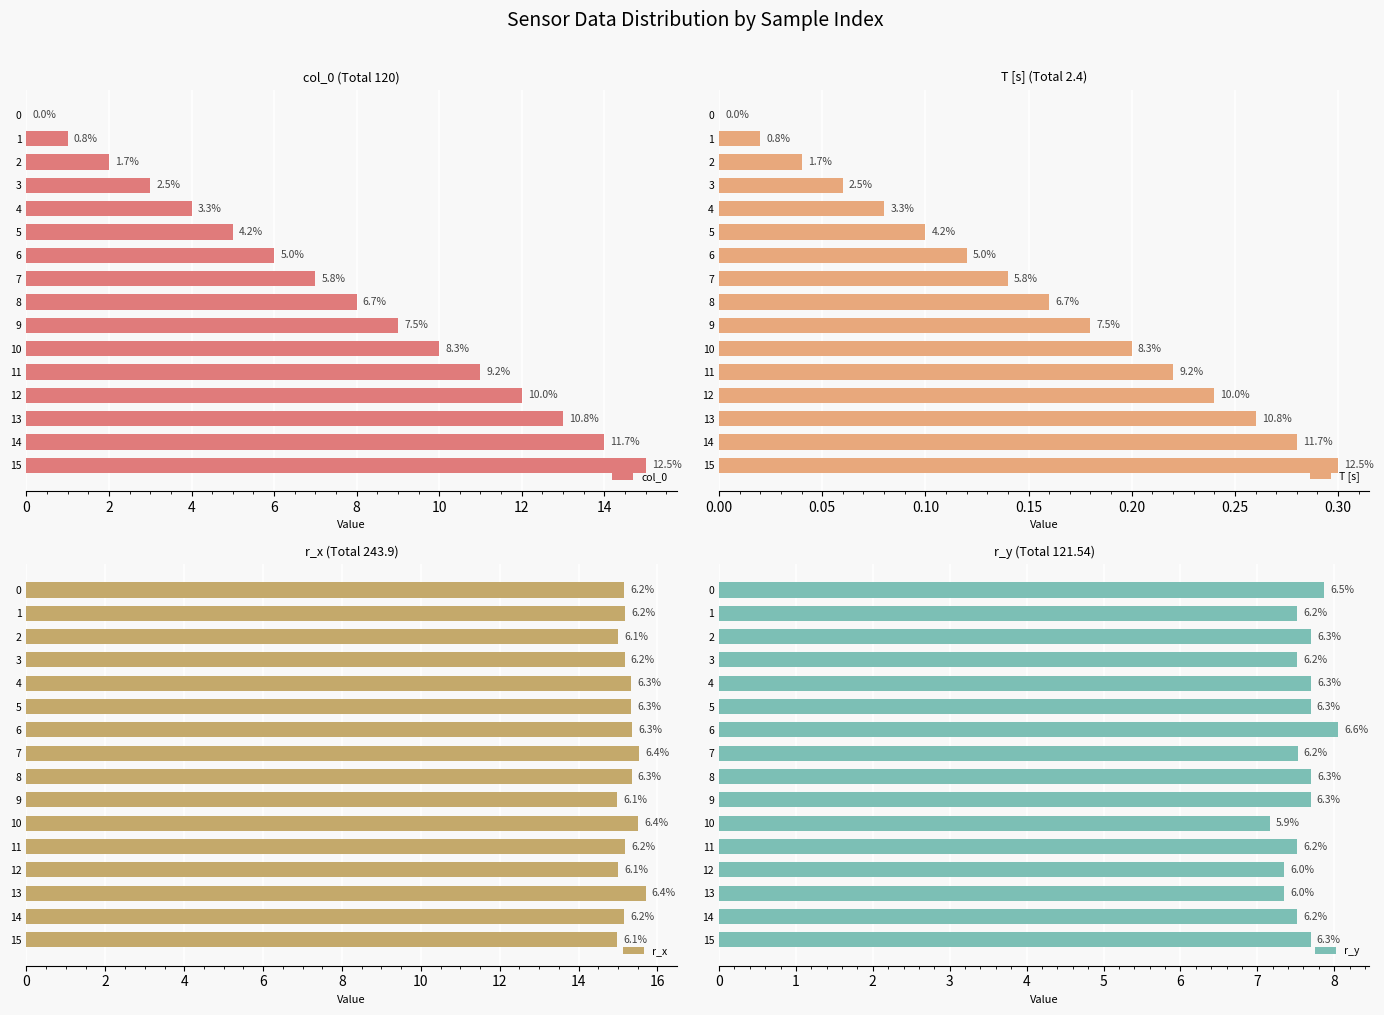

Which series has the largest total across all categories?

r_x